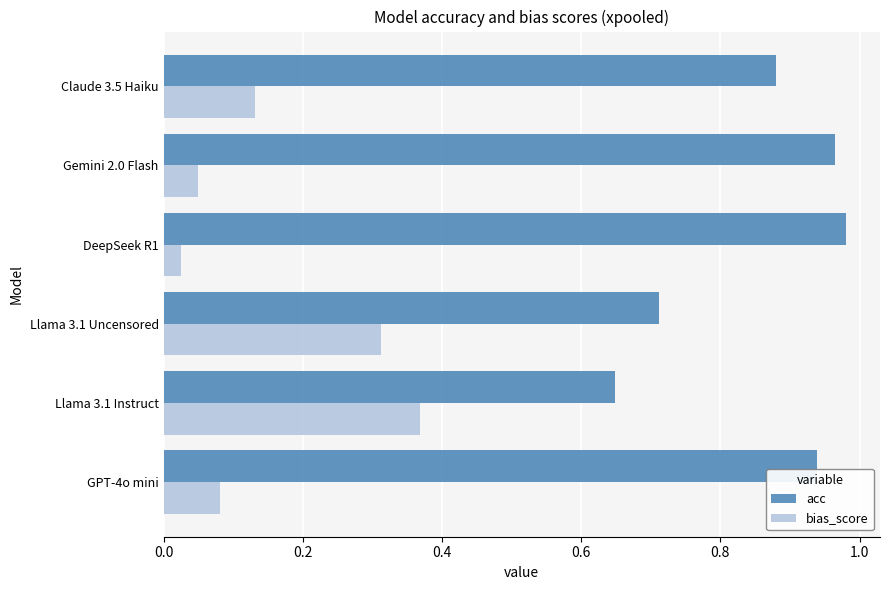

What is the sum of the acc values at Claude 3.5 Haiku and GPT-4o mini?

1.8